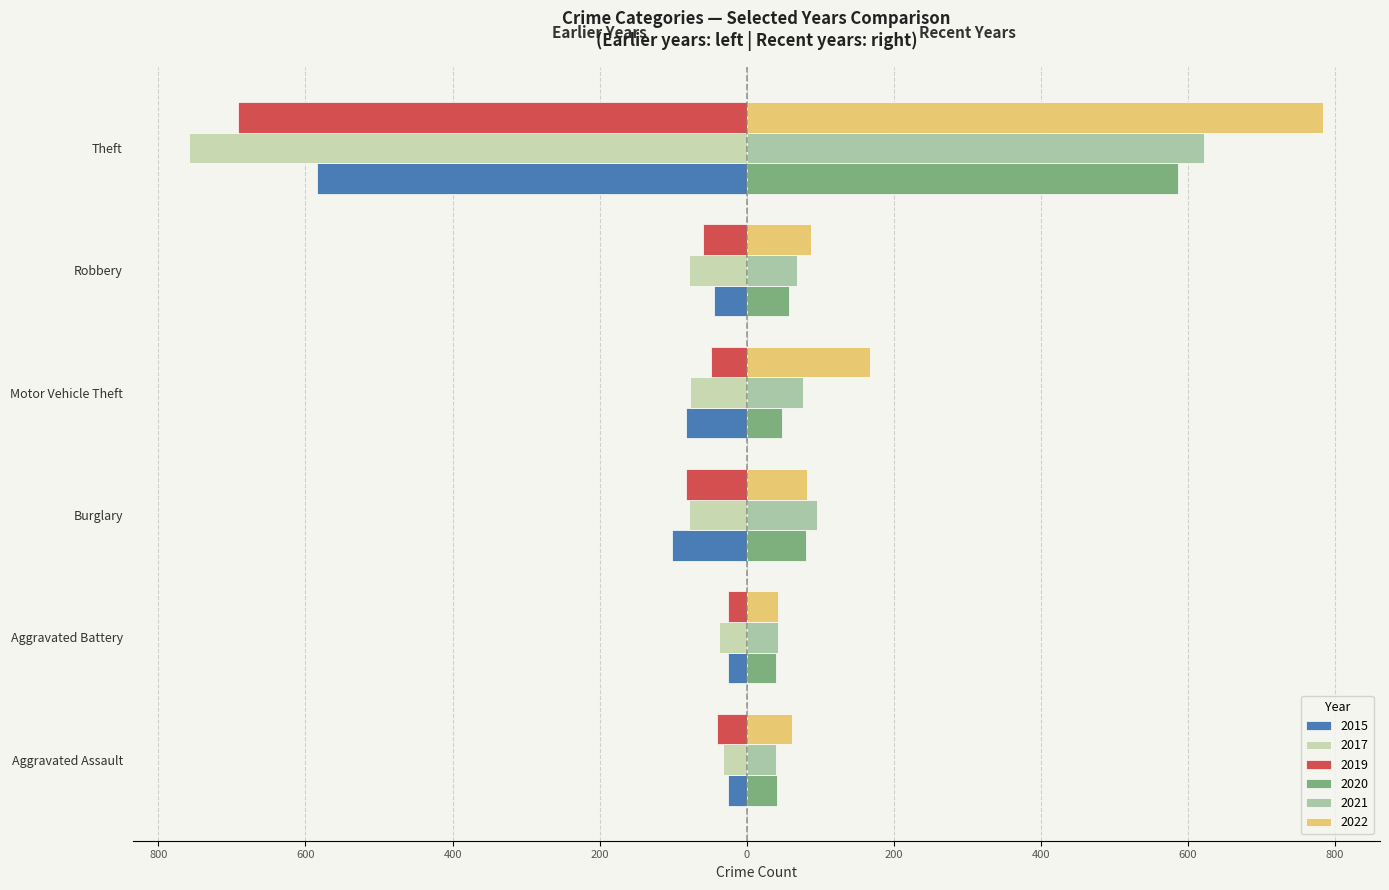

How many values in the 2021 series exceed 76?

2